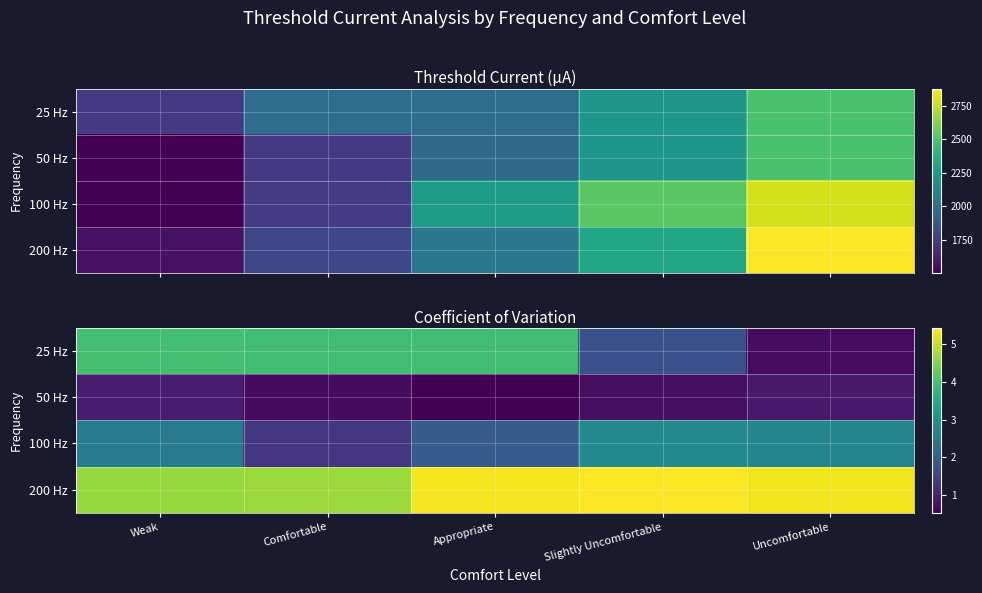

How many distinct data groups are displayed?

4